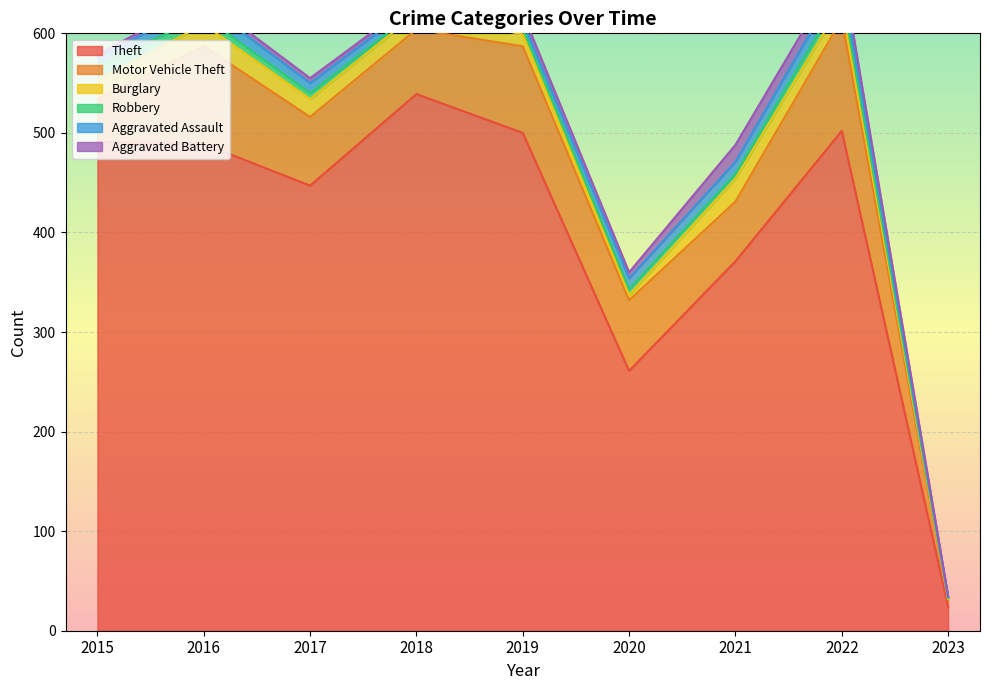

What is the difference between the maximum and second lowest values in the Aggravated Battery series?

14